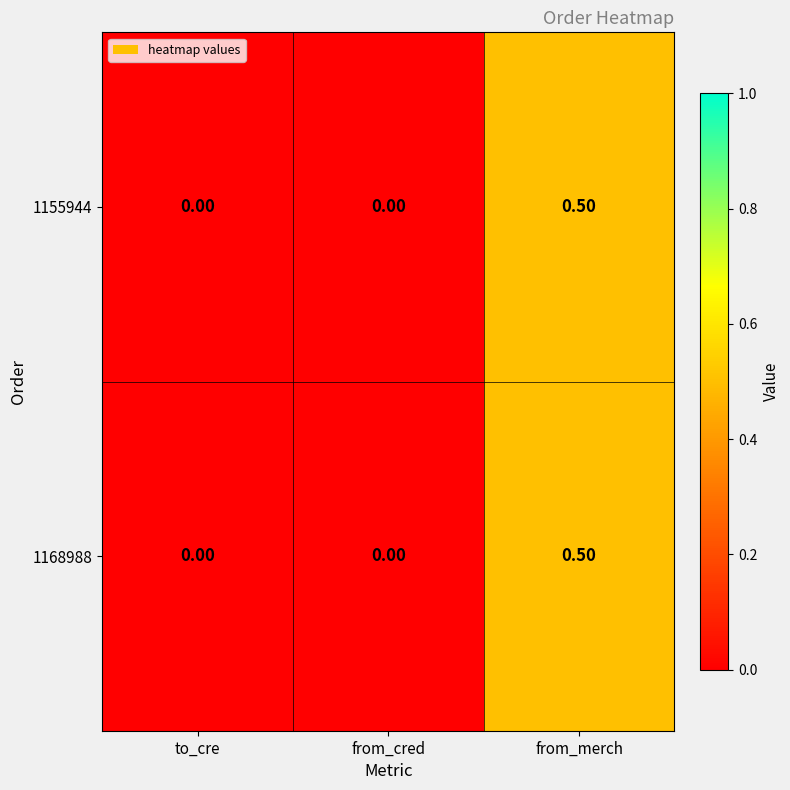

Which category has the highest value in the 1155944 series?

from_merch